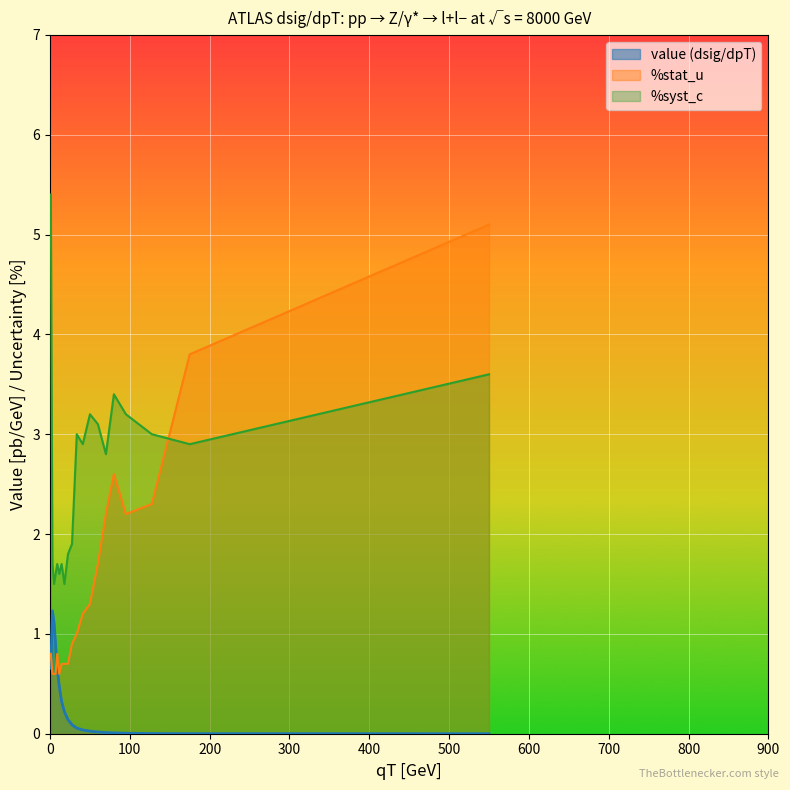

True or false: %syst_c has a value of 2.8 at 70.

True